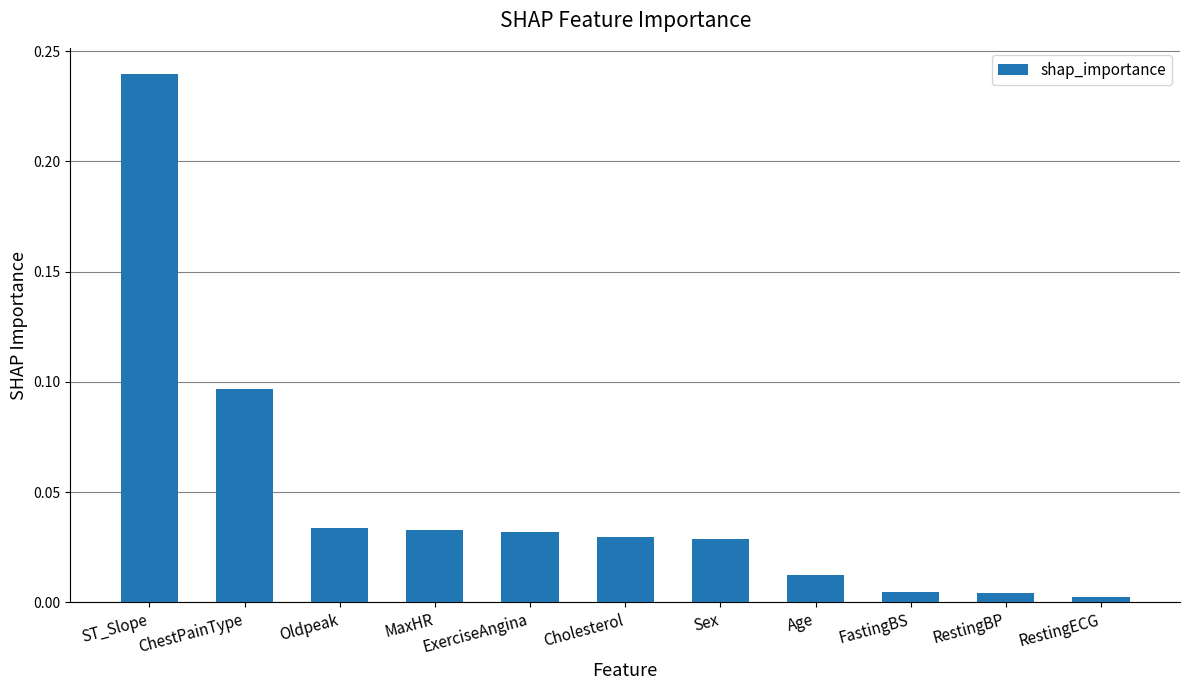

What position from the left is Age?

8